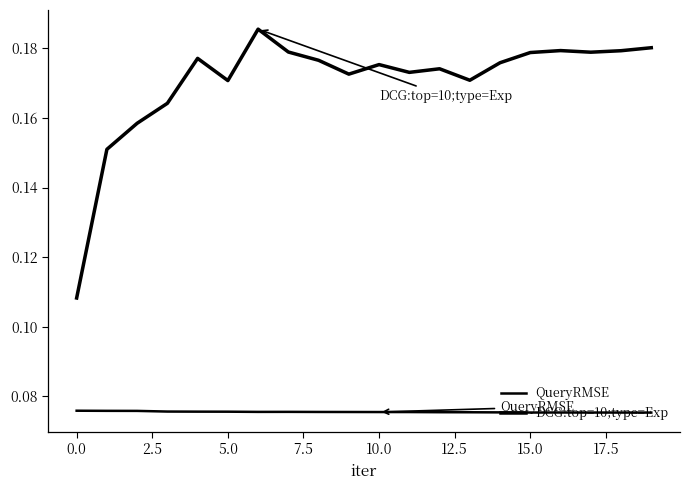

What is the value of the DCG:top=10;type=Exp point at the 7th from the left?

0.2